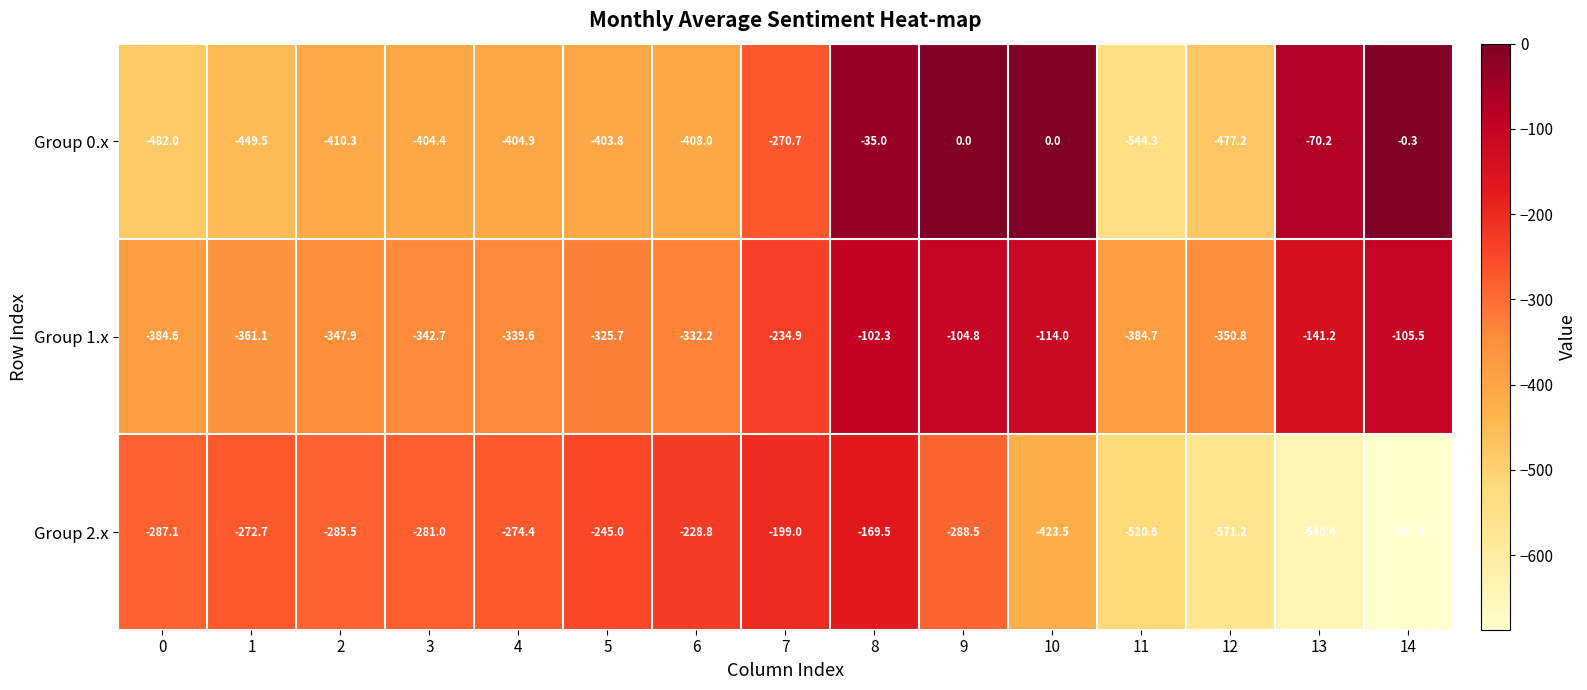

Rank the series by their average value, from lowest to highest.

Group 2.x, Group 0.x, Group 1.x